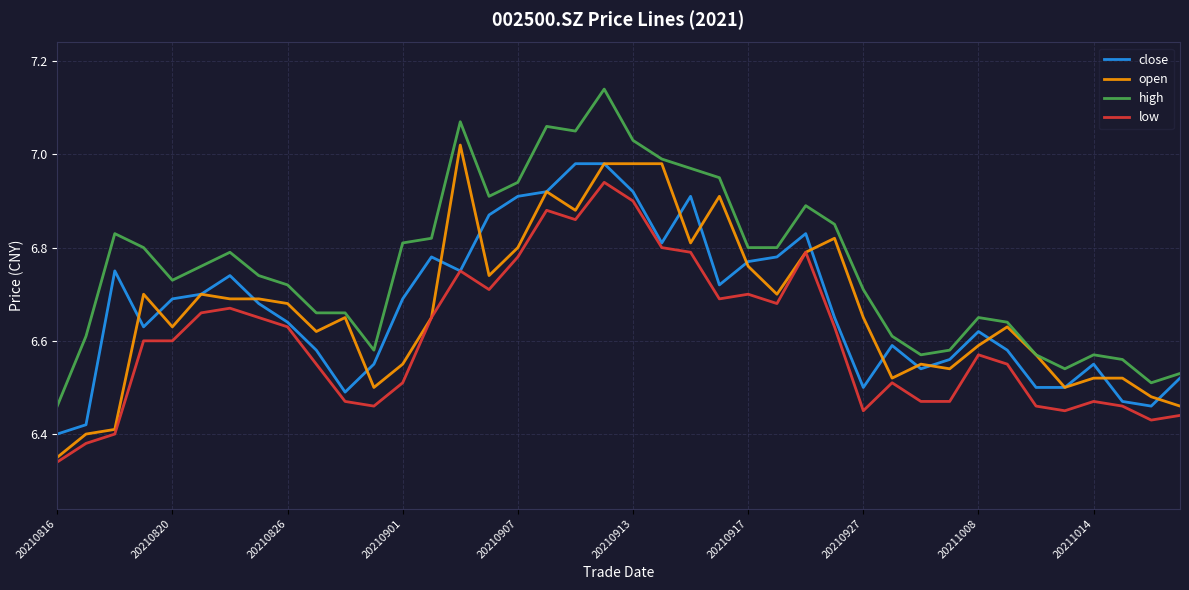

Which series has the largest total across all categories?

high